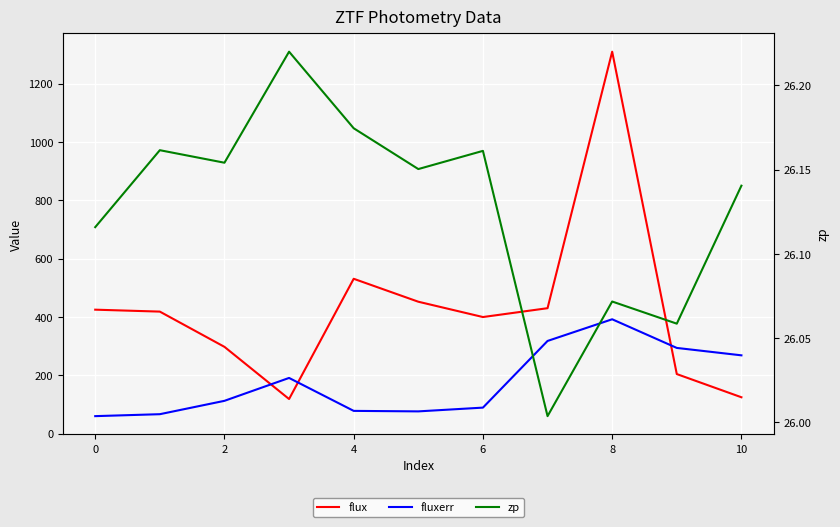

How many data points does each series have?

11